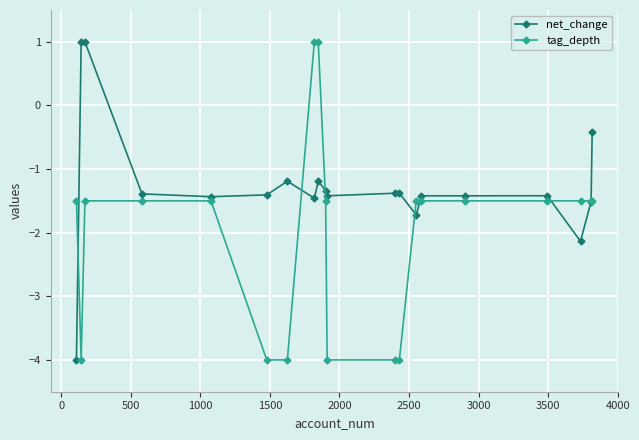

Which series has the largest total across all categories?

net_change